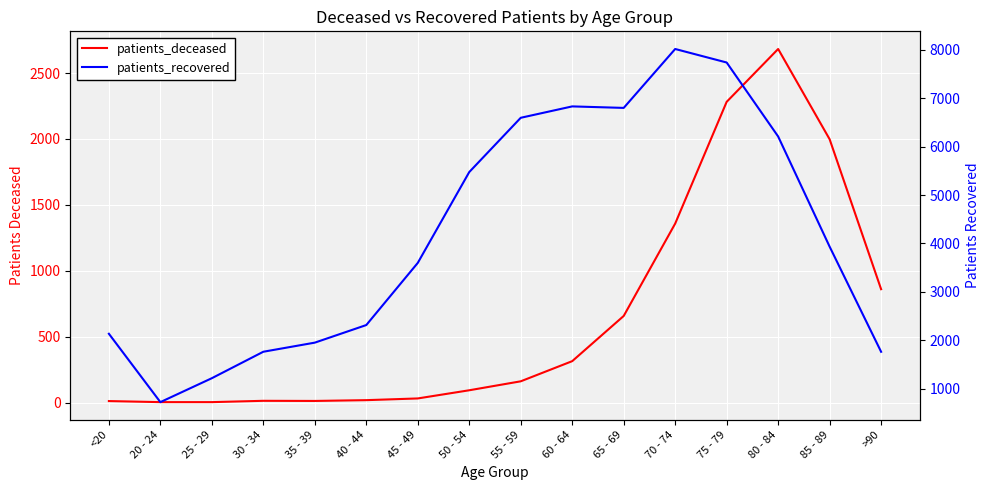

What is the spread (max minus min) of values at 25 - 29?

1216